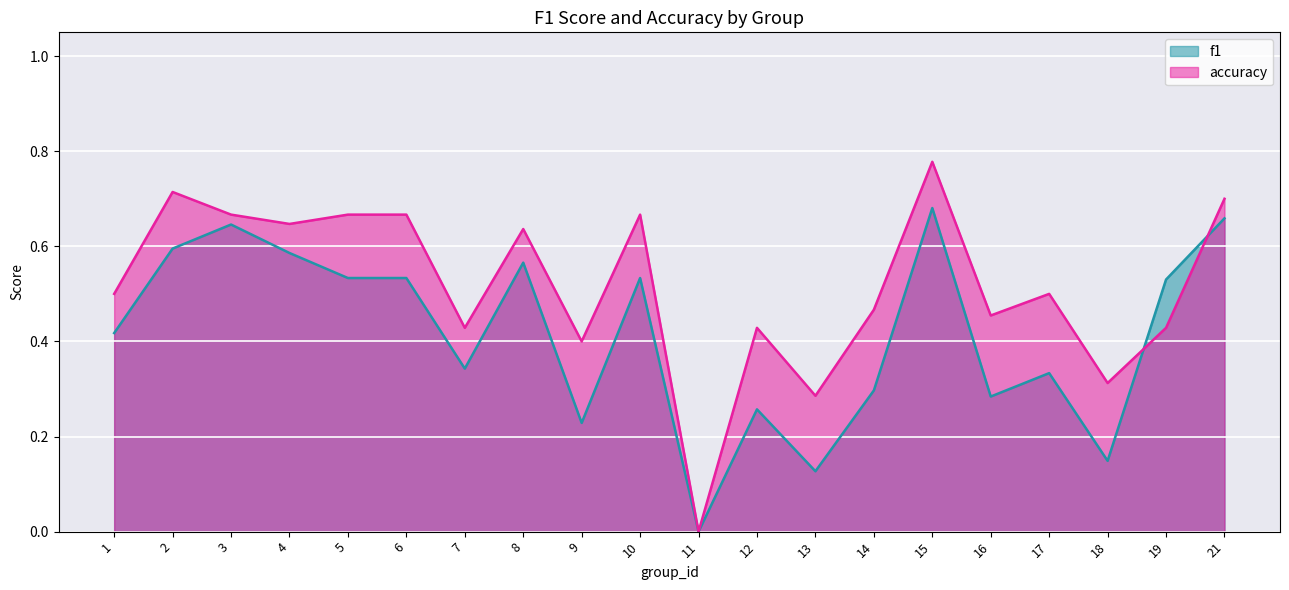

How many intersections are there between accuracy and f1?

2